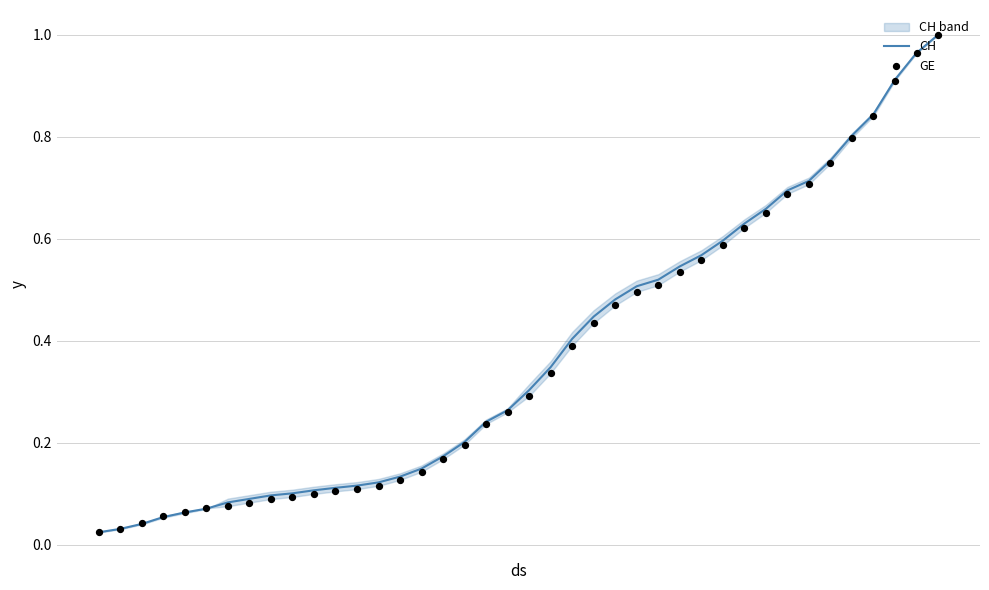

Is the value of CH at 34 greater than the value of GE at 2020?

Yes